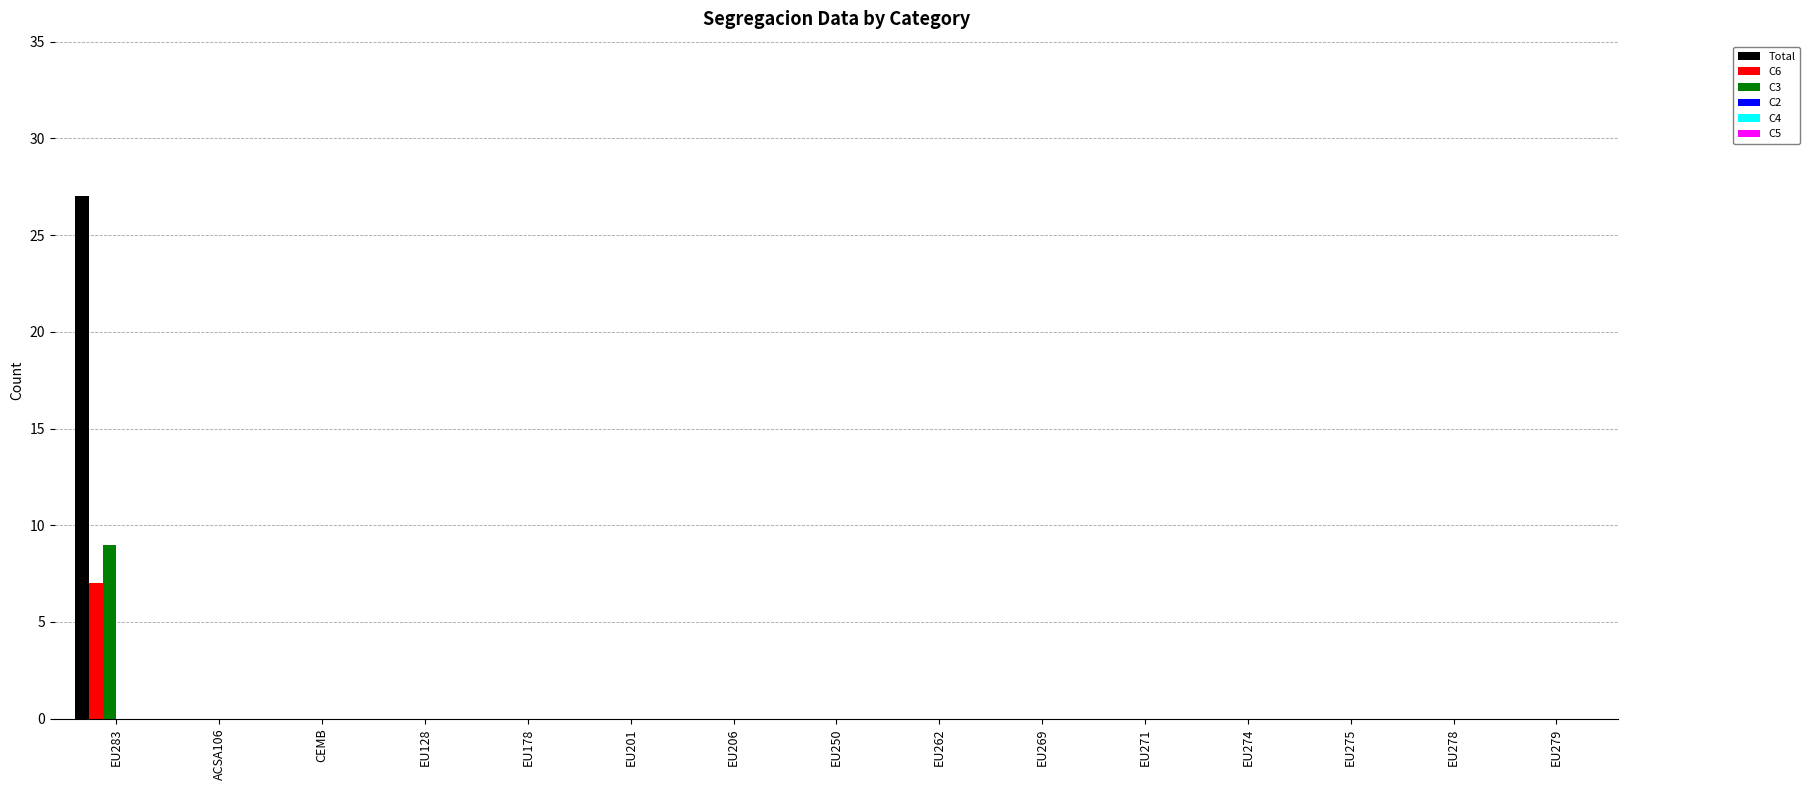

Is it true that C6 equals -3 at EU128?

False